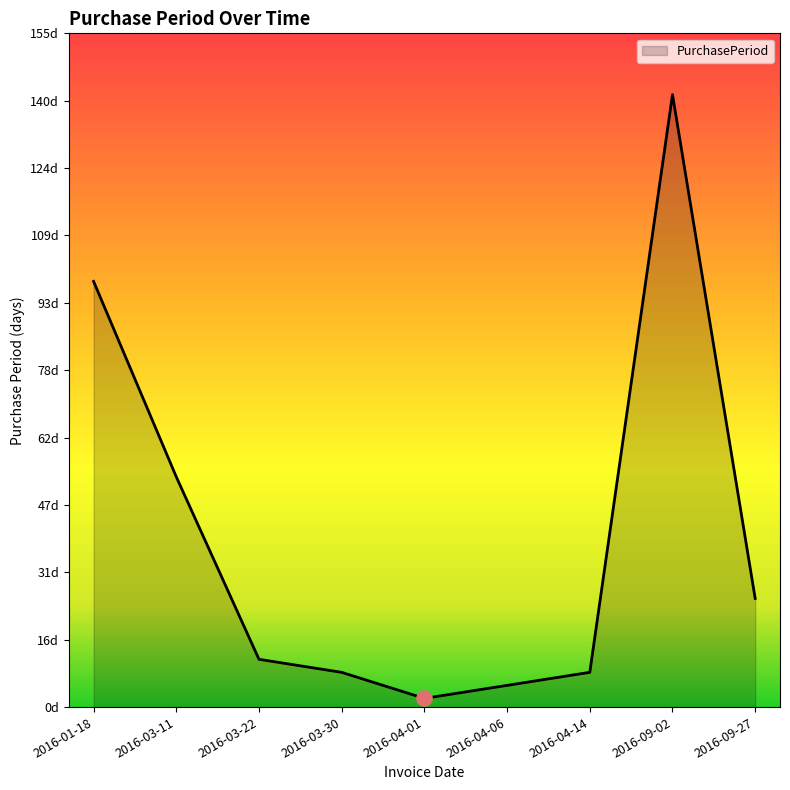

Approximately how many times larger is the value at 2016-09-02 compared to 2016-01-18?

1.4